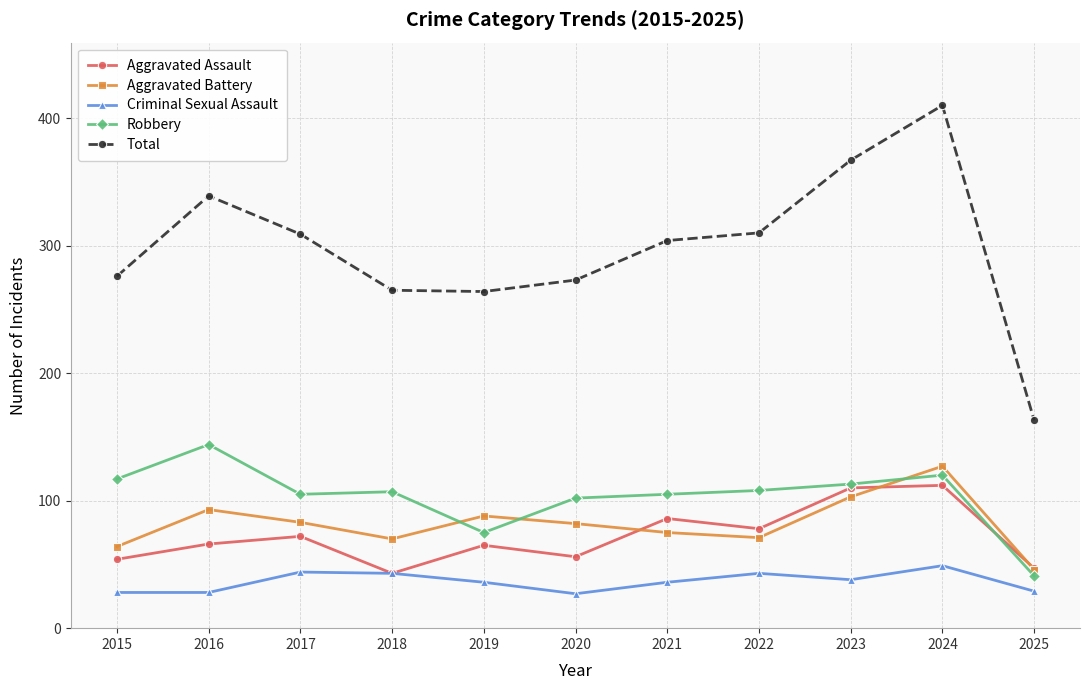

True or false: Aggravated Battery and Criminal Sexual Assault cross at least once.

False